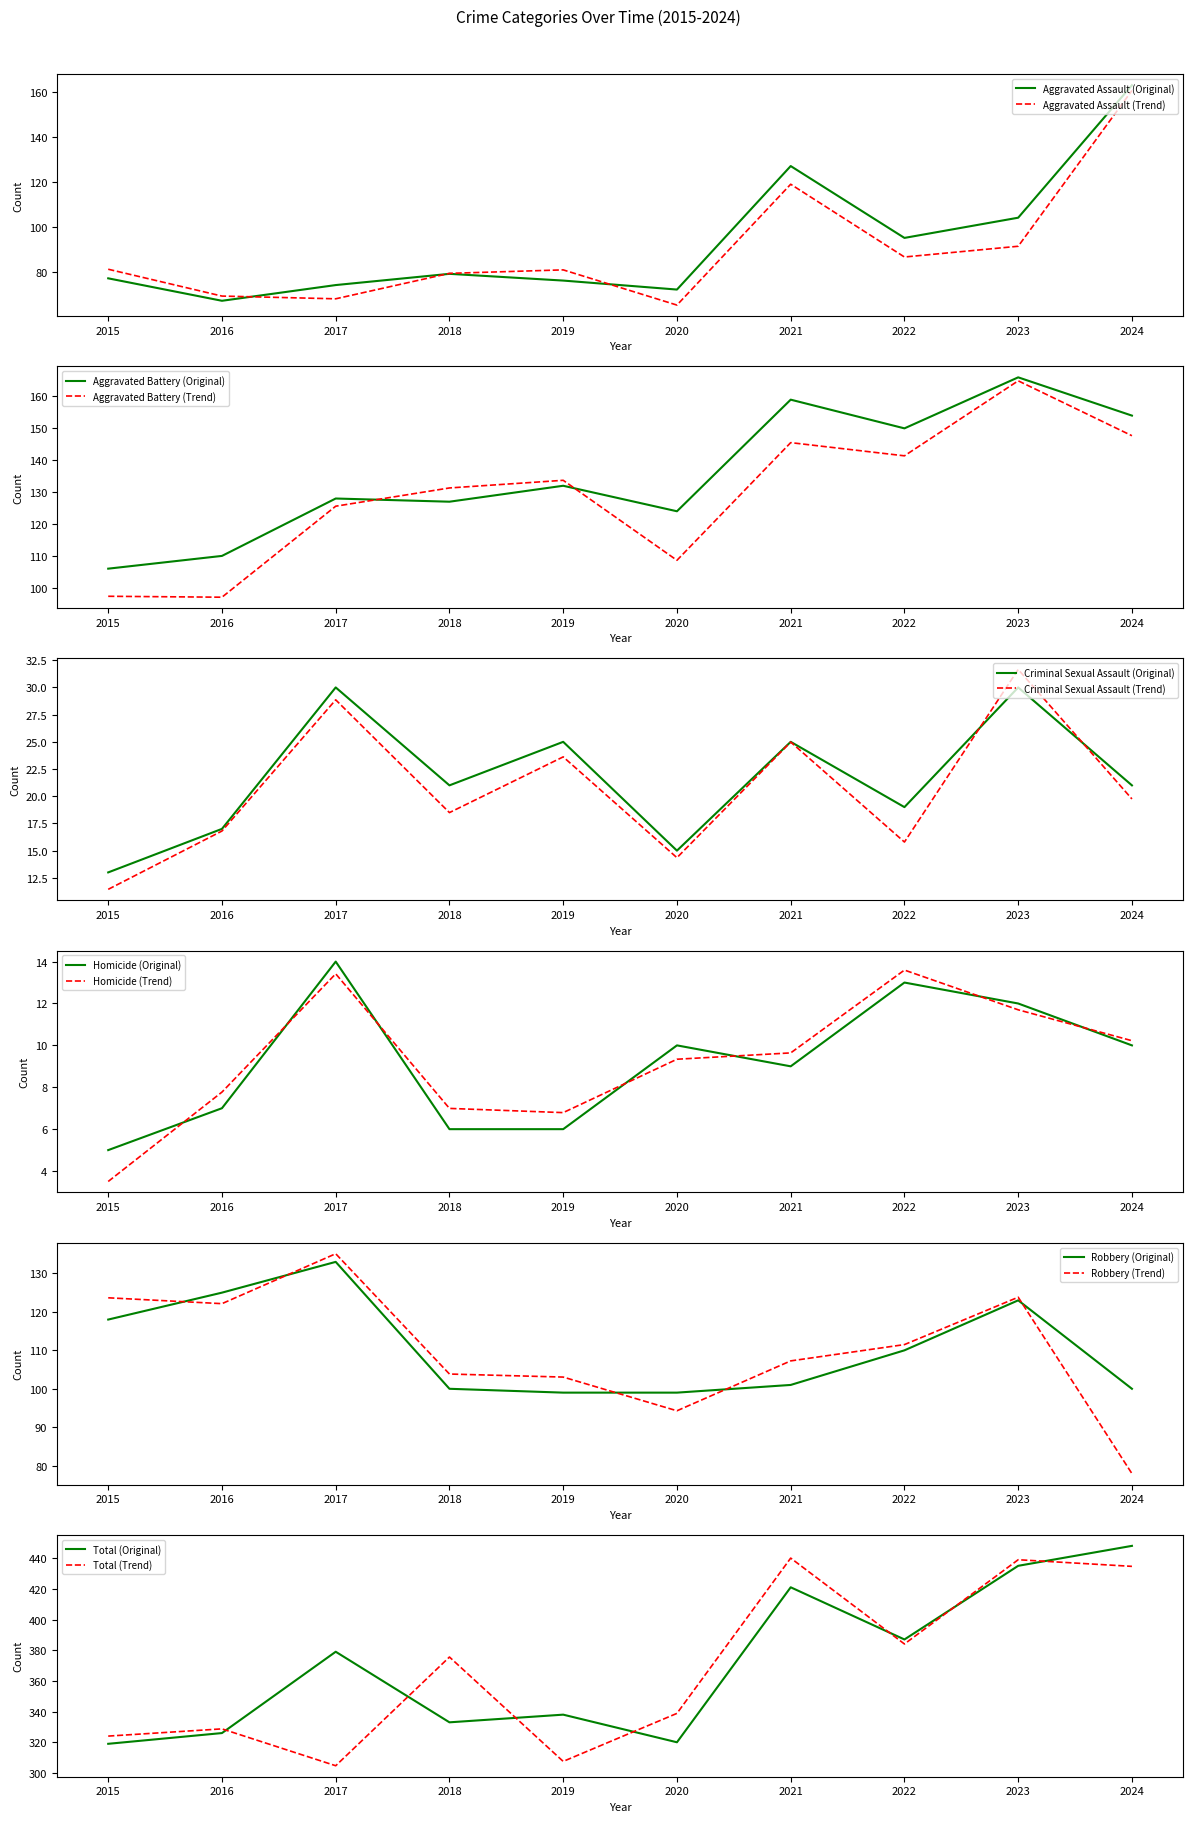

True or false: Total and Criminal Sexual Assault cross at least once.

False